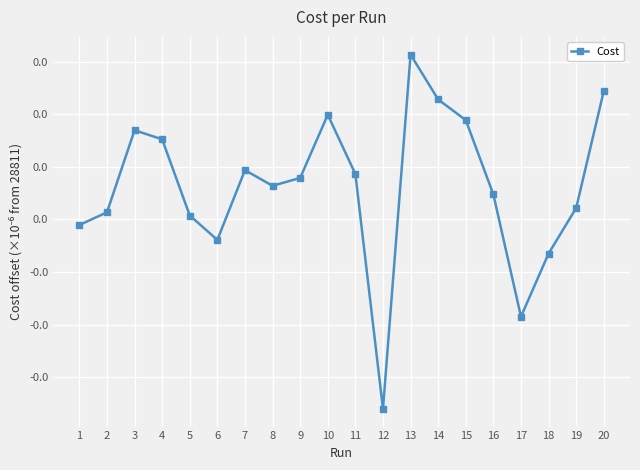

The chart shows a value of -0.0 at 18. True or false?

False